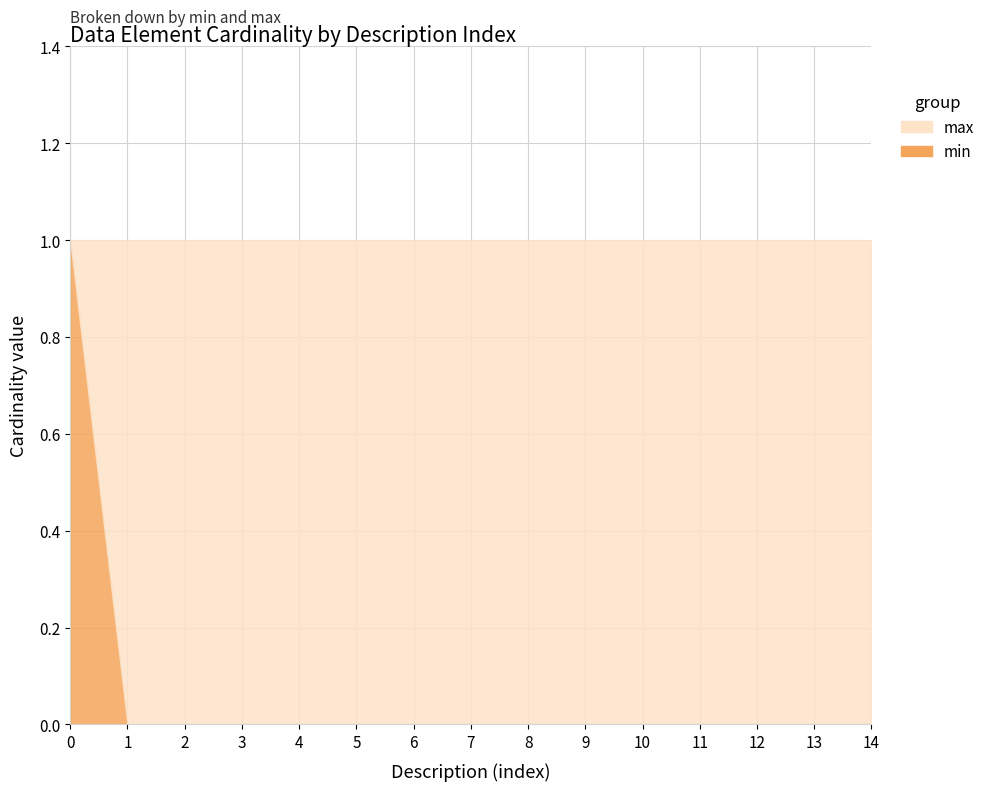

True or false: max has a value of 1 at 12.

True